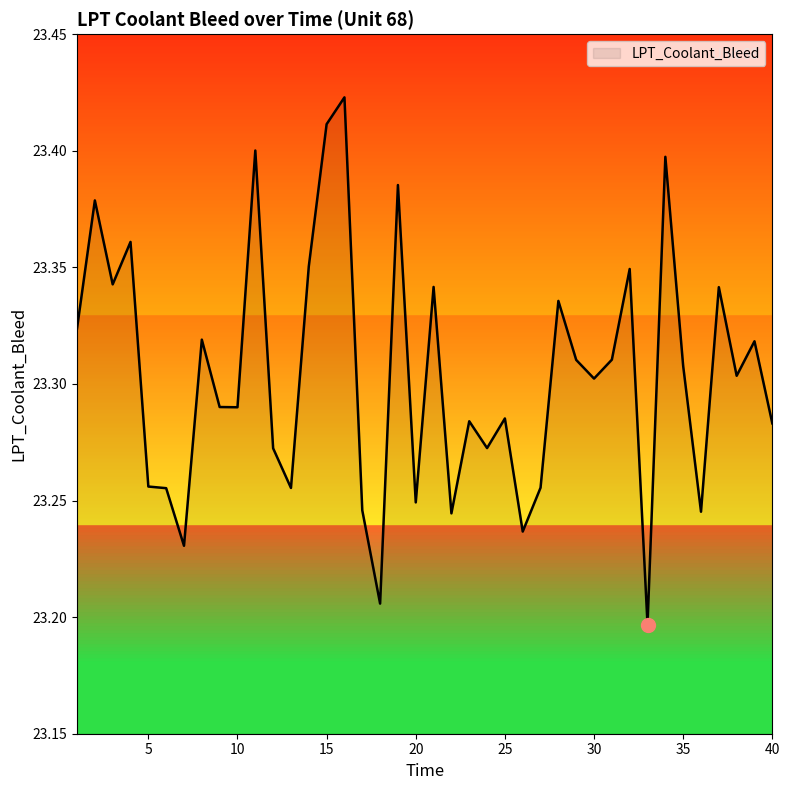

What is the average value?

23.3